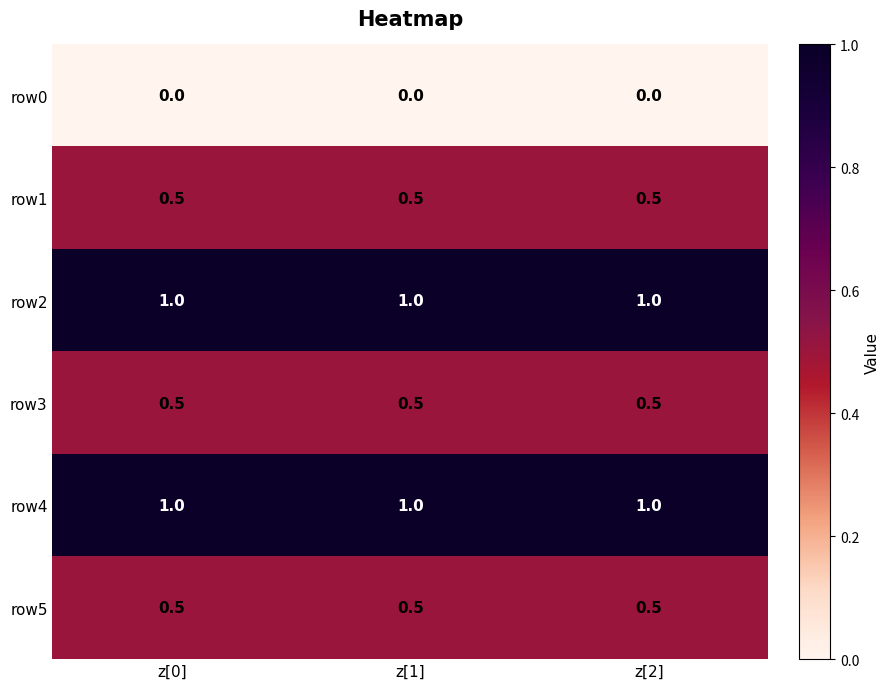

What is the minimum value for row2?

1.0